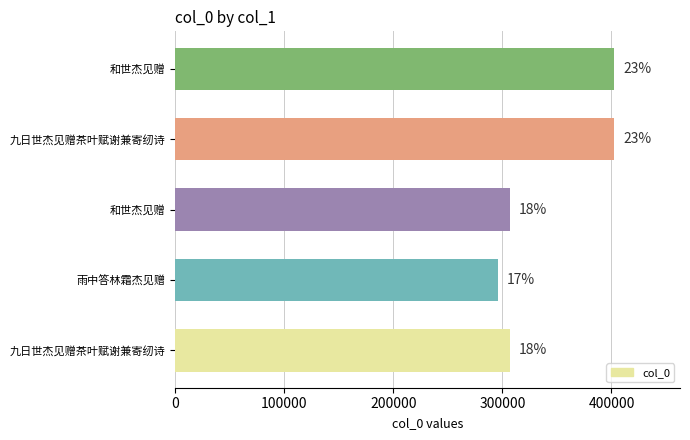

How many bars are there in total?

5